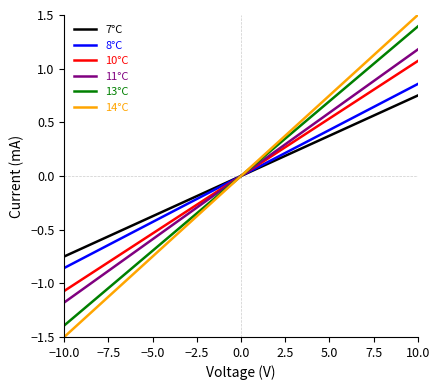

What is the maximum value shown in the chart?

1.5